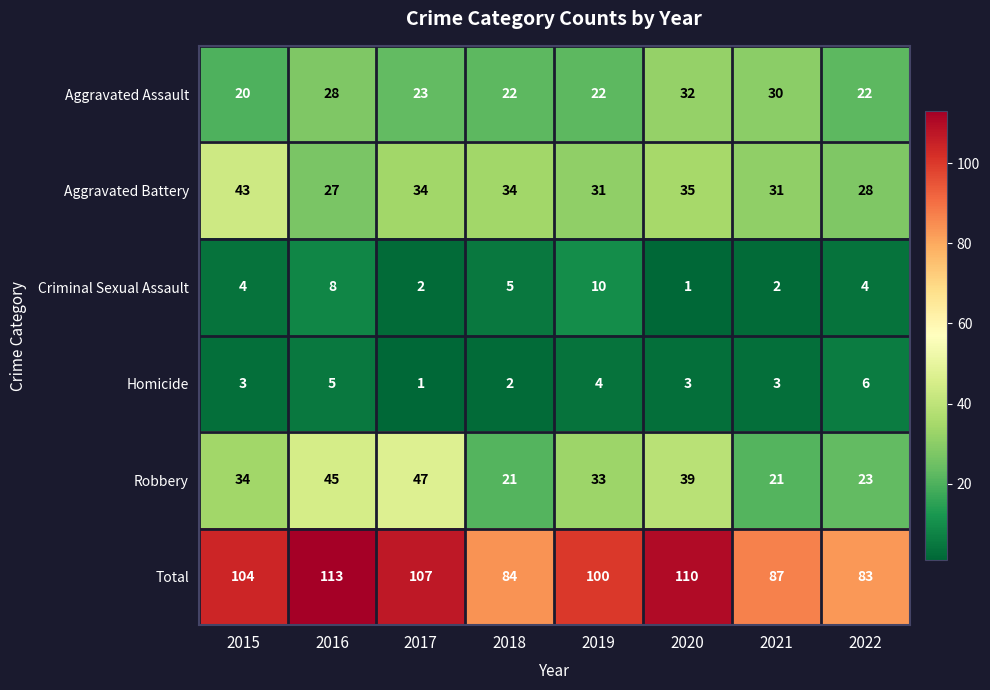

What is the difference between the second highest and second lowest values in the Aggravated Assault series?

8